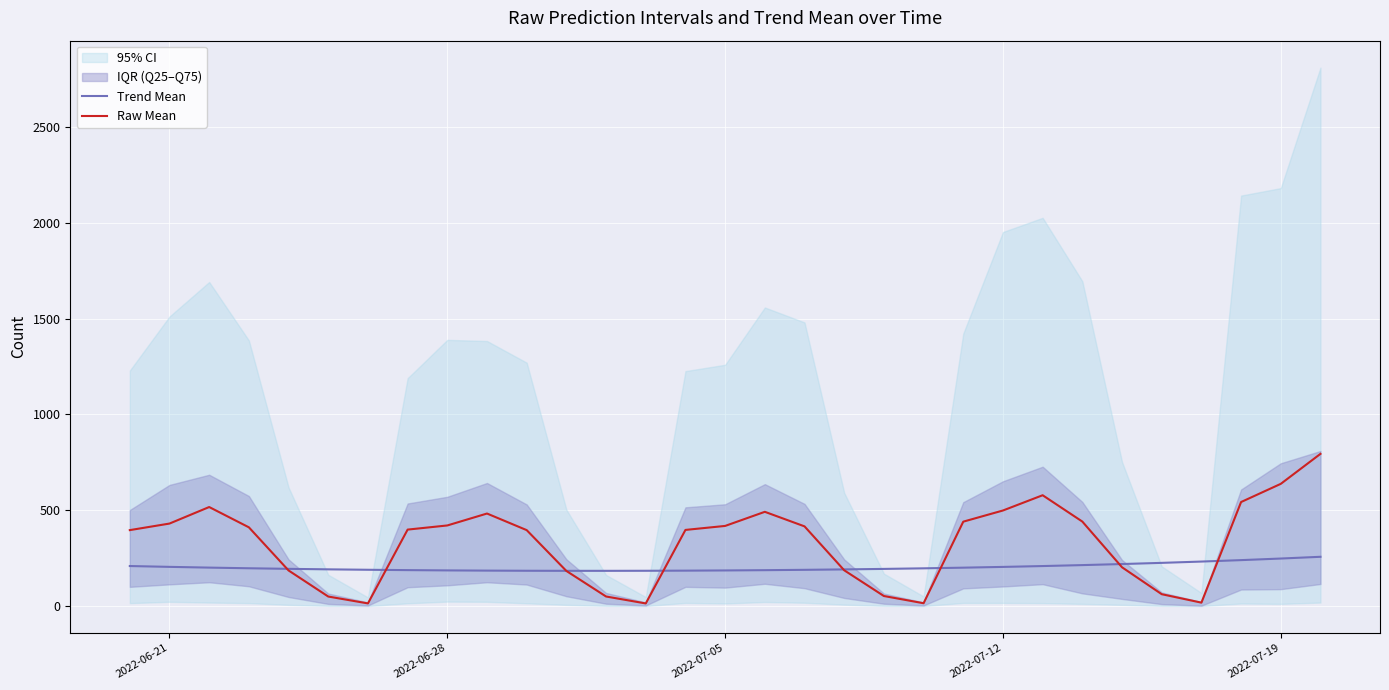

The value of Trend Mean at 2022-07-19 is 144.9. True or false?

False